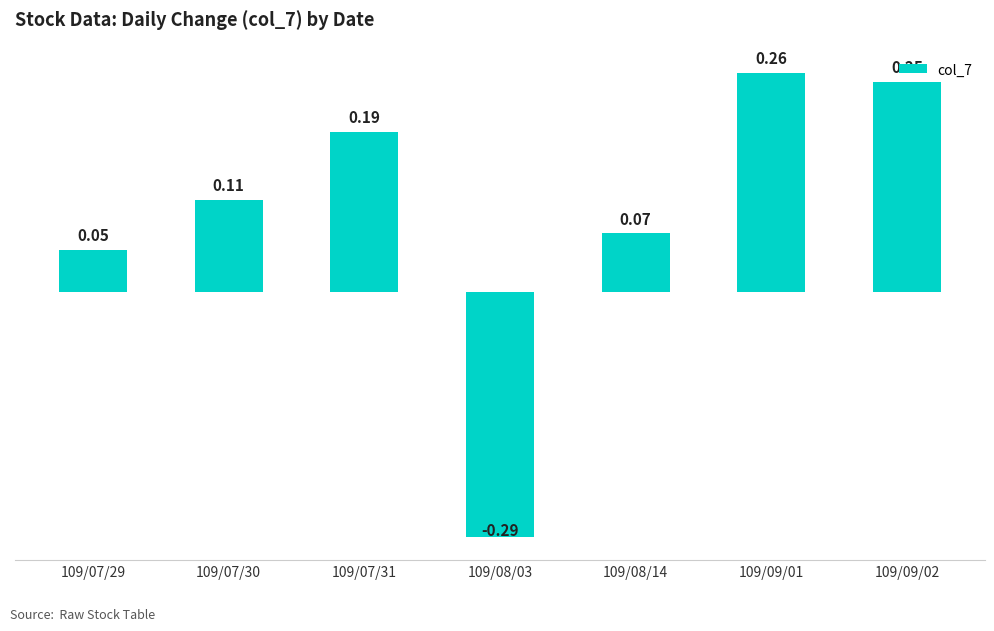

Where is the data nearest to the value 0?

109/07/29